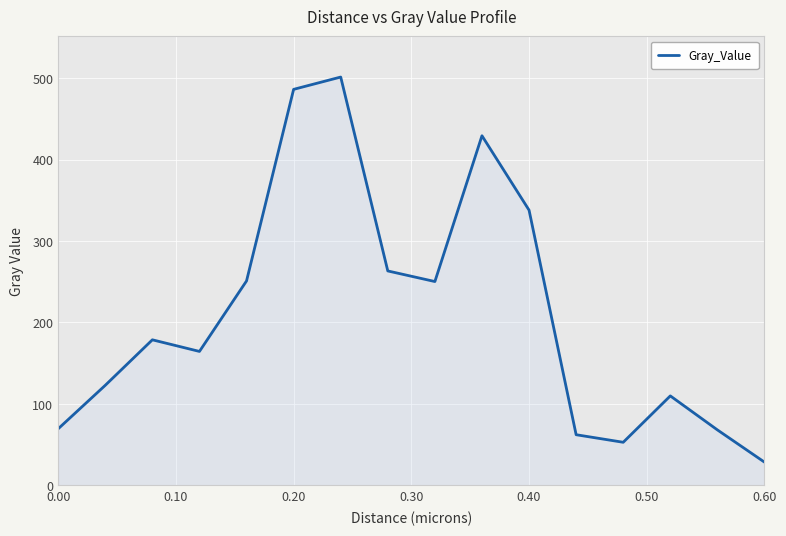

How many lines are shown in the chart?

1